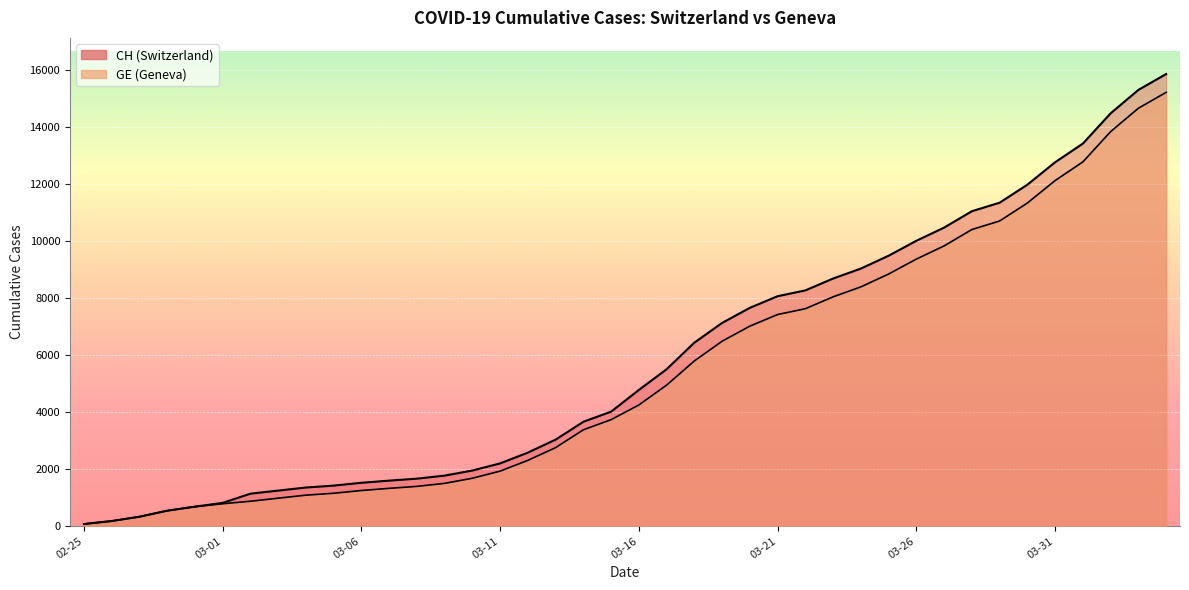

List the series in order of their peak value, highest first.

CH, GE